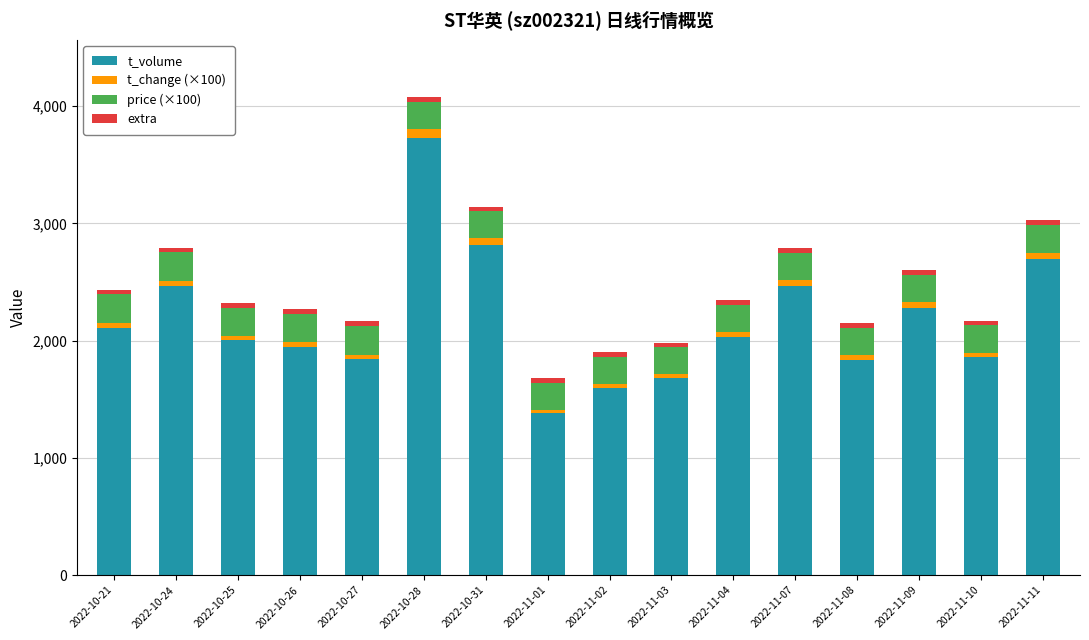

What is the difference between the maximum and minimum values in the t_volume series?

2348